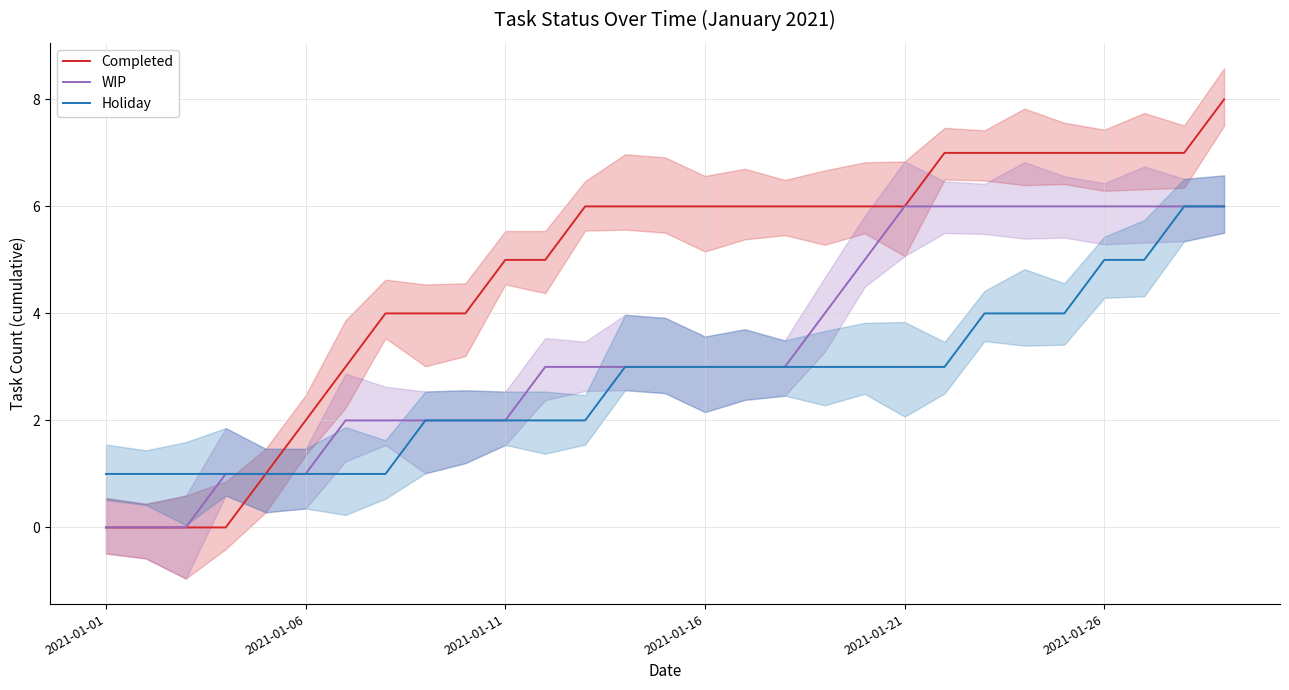

At how many categories does at least one series exceed 6?

8